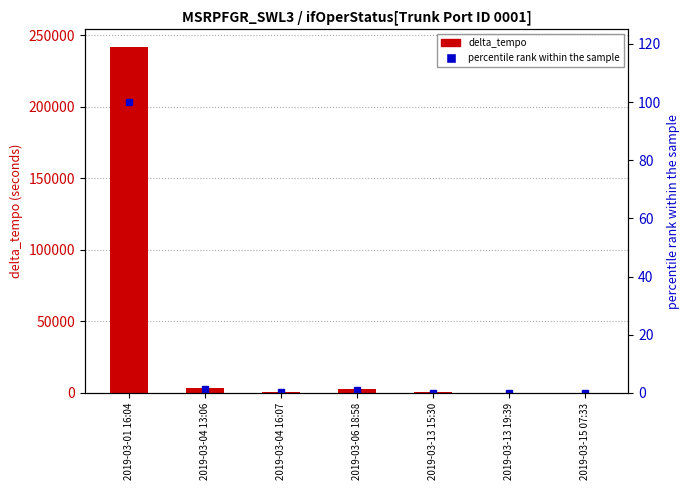

How many distinct data groups are displayed?

2